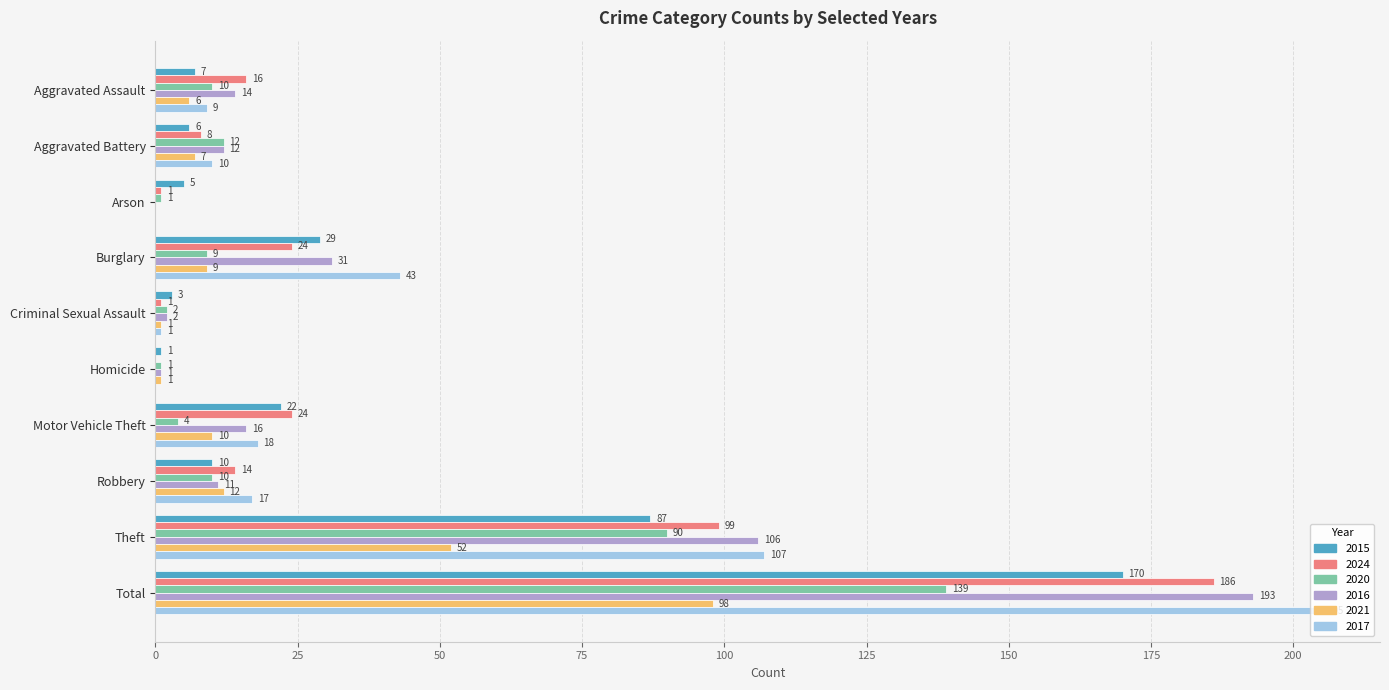

What is the sum of the 2017 values at Theft and Homicide?

107